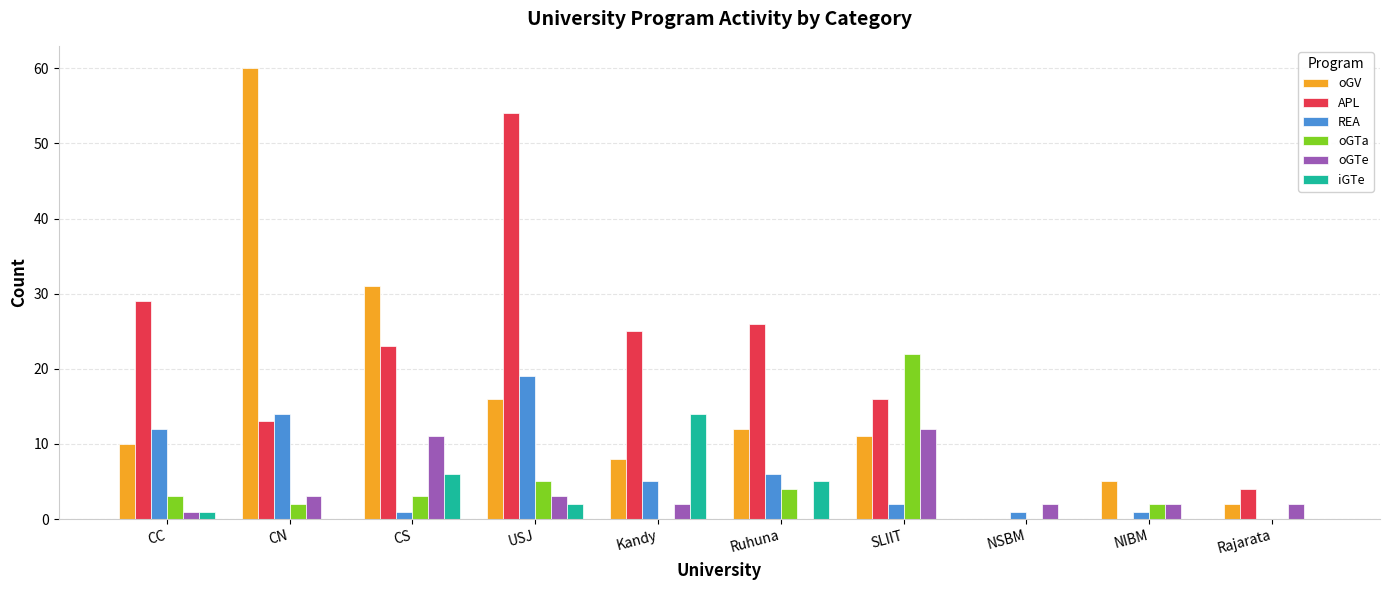

What is the sum of all oGV values?

155